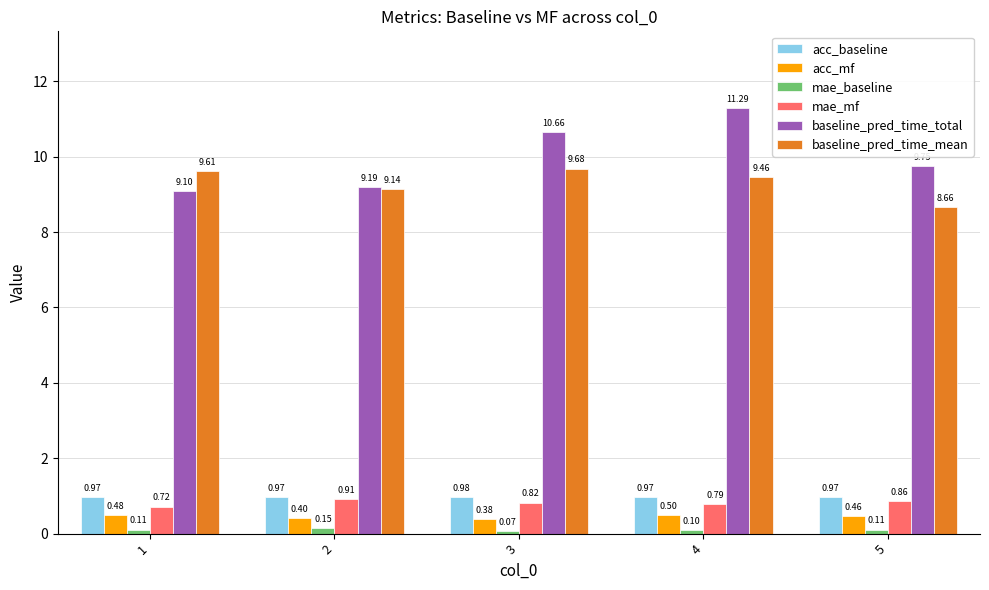

What is the value of the baseline_pred_time_mean bar at the 4th from the left?

9.5